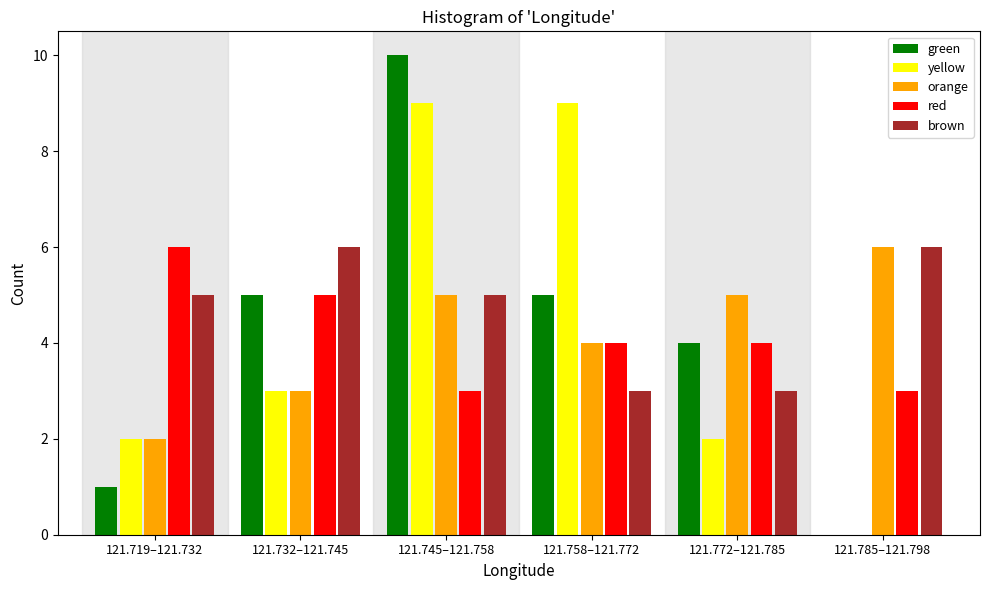

The green series shows 3 at 121.745–121.758. True or false?

False